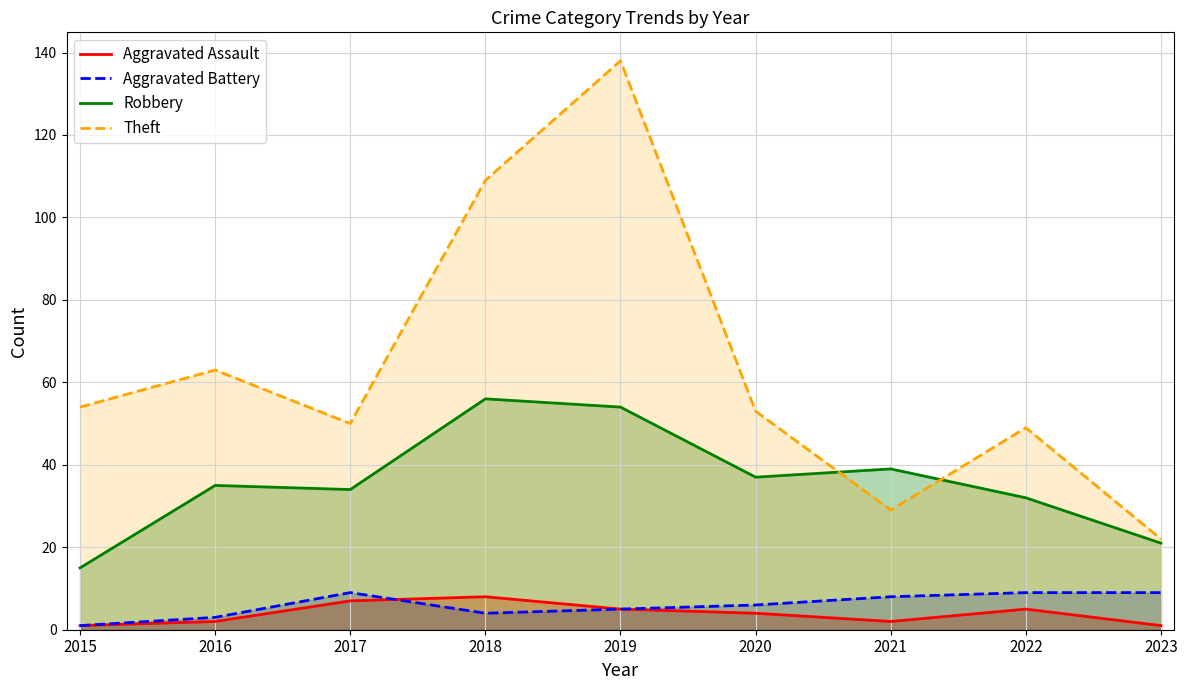

What is the sum of all Robbery values?

323